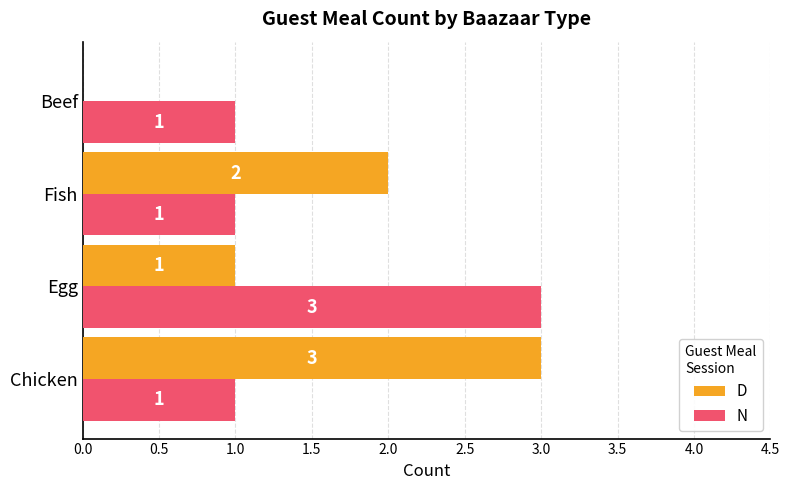

Between Chicken and Fish, which series saw the biggest shift?

D